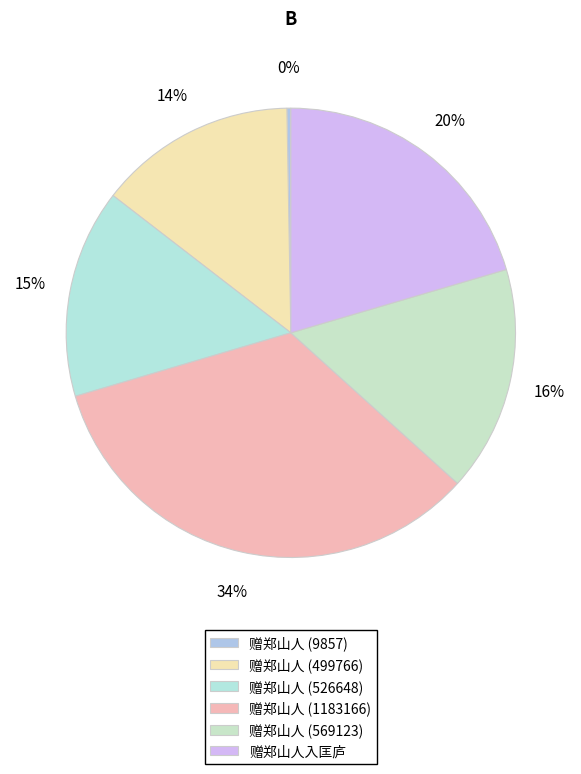

To the nearest percent, what is the difference between the 赠郑山人 (526648) and 赠郑山人 (499766) slice percentages?

1%